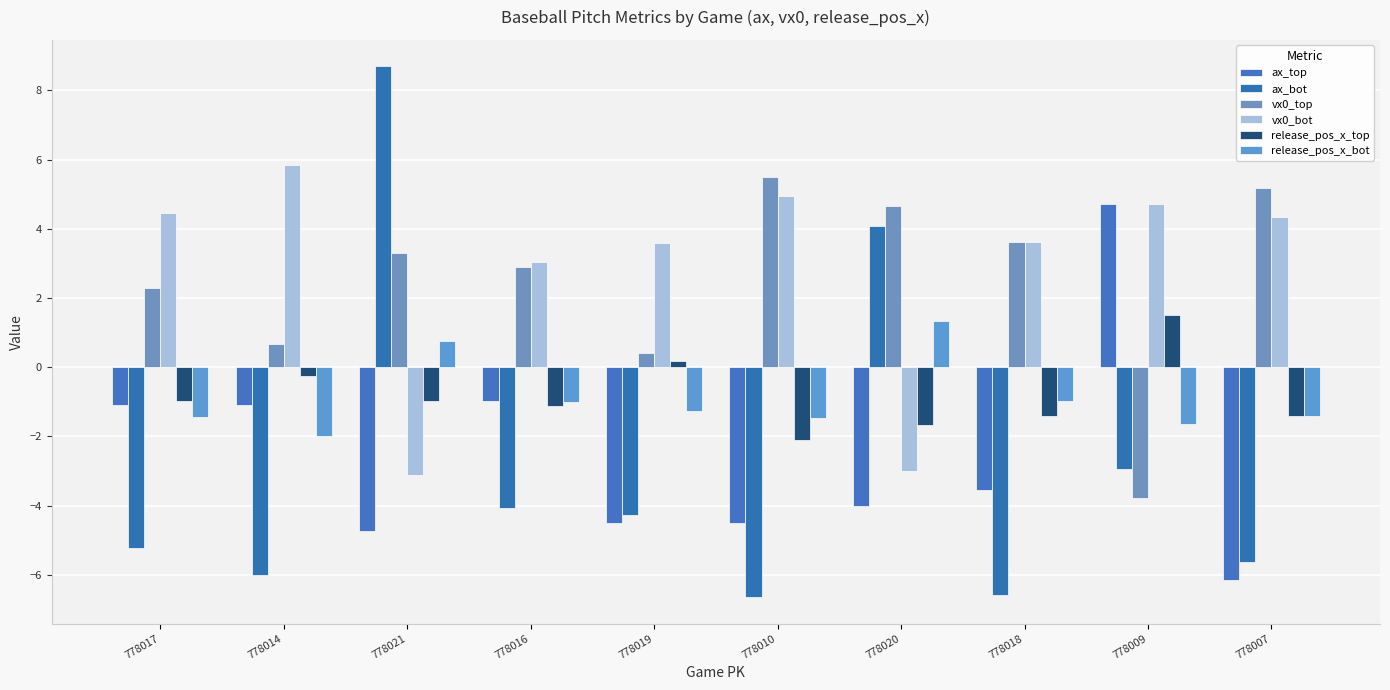

Are the bars grouped side by side (vs. stacked)?

Yes